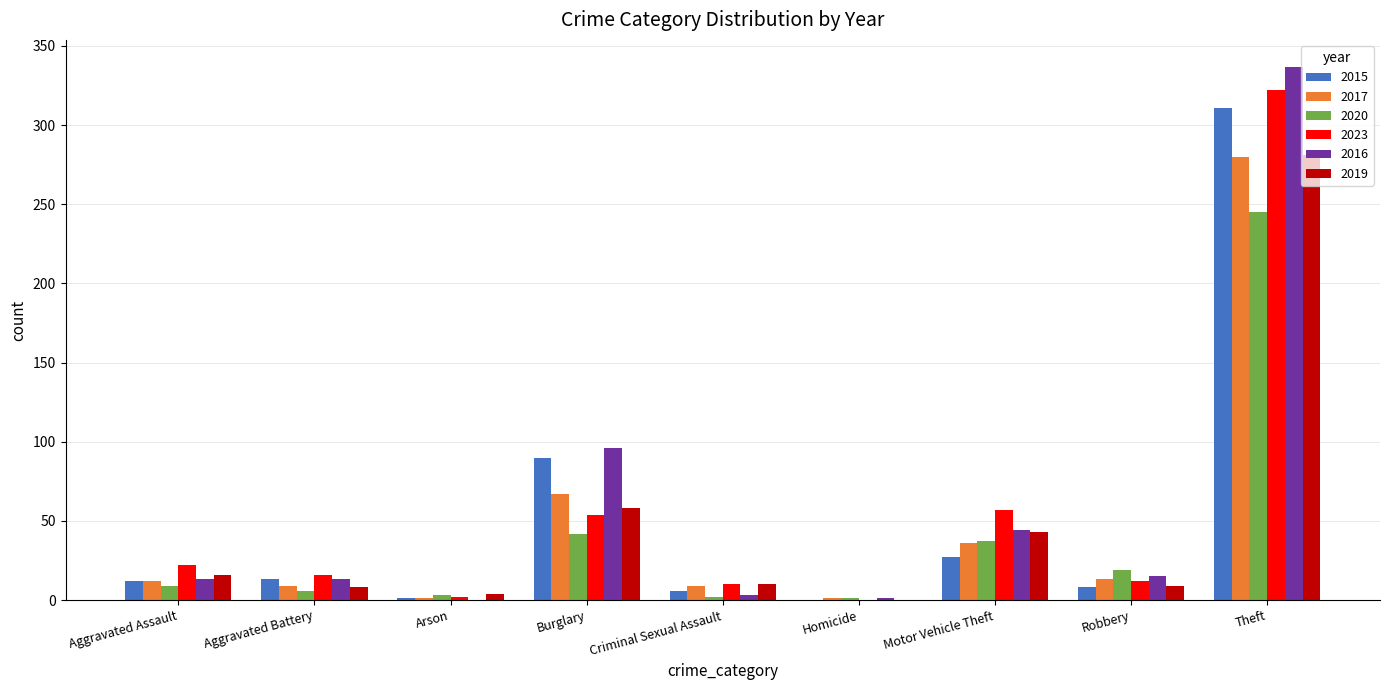

Are the bars horizontal?

No